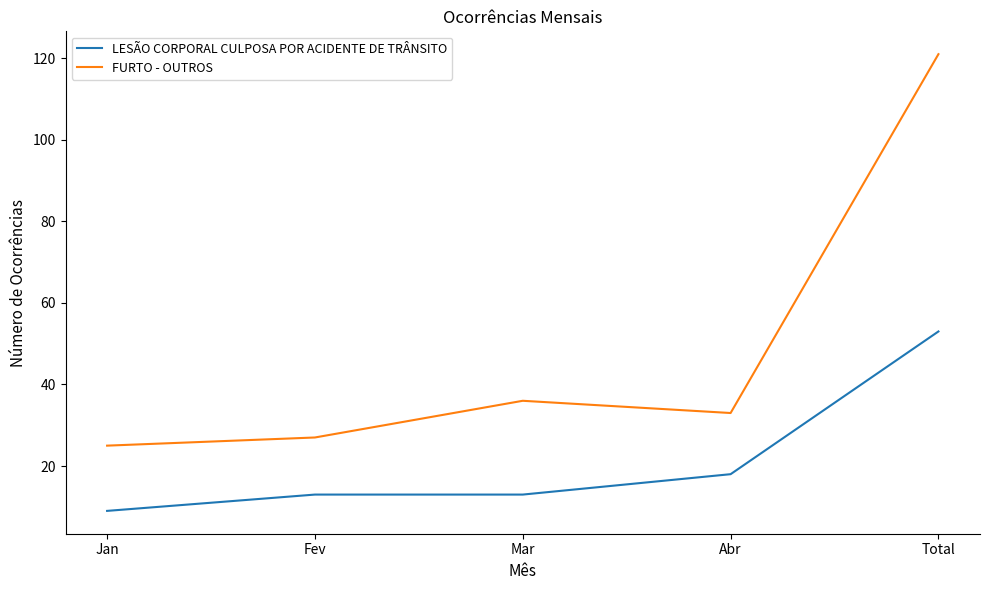

List the series in order of their peak value, lowest first.

LESÃO CORPORAL CULPOSA POR ACIDENTE DE TRÂNSITO, FURTO - OUTROS